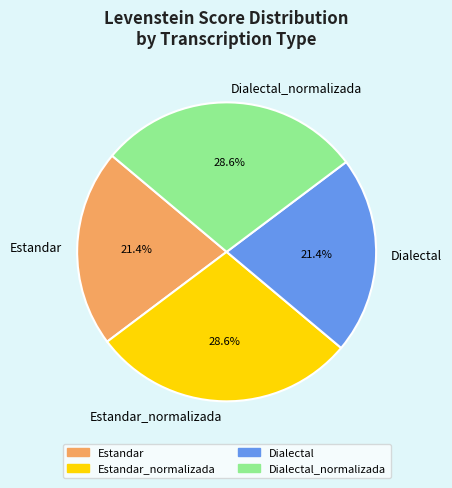

To the nearest percent, what is the difference between the largest and smallest slice percentages?

7%